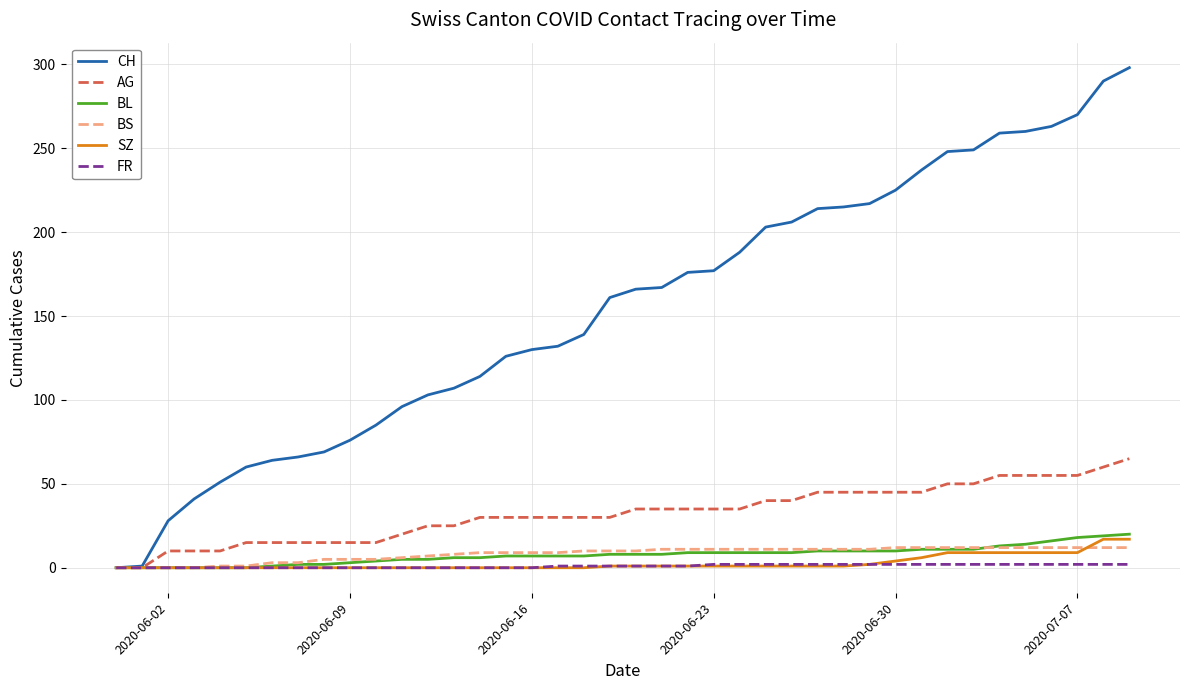

How many series are shown in this chart?

6